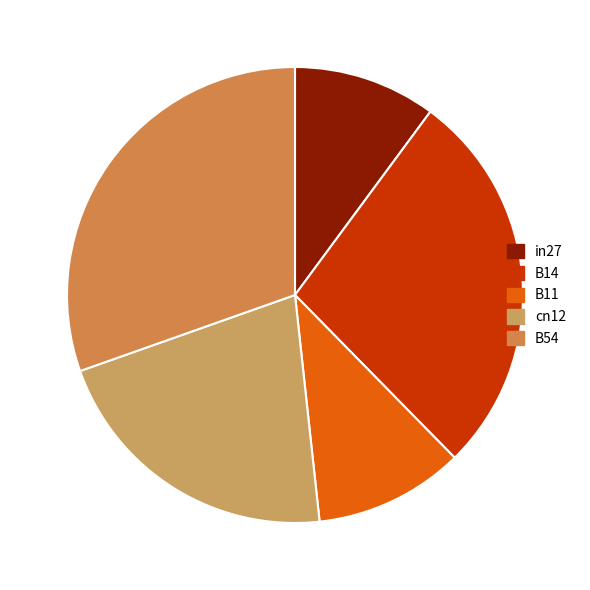

What is the largest slice in the pie chart?

B54